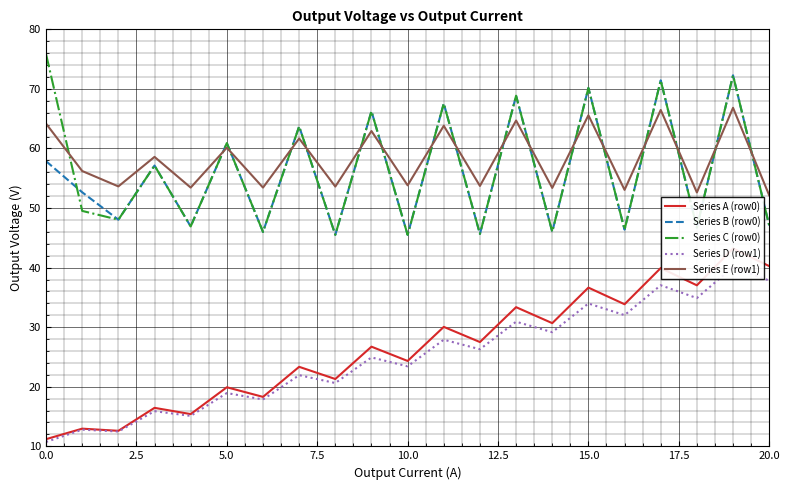

True or false: Series A (row0) and Series D (row1) cross at least once.

False